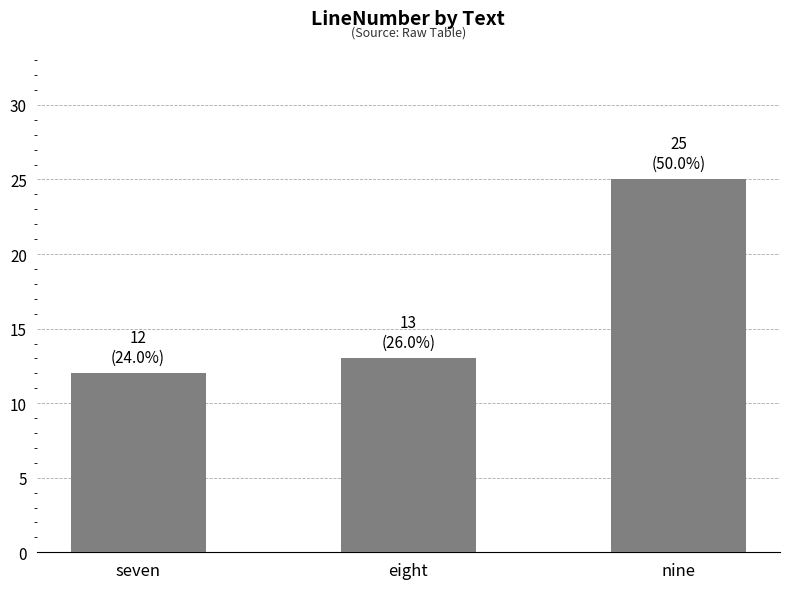

Which category has the highest value across all series?

nine